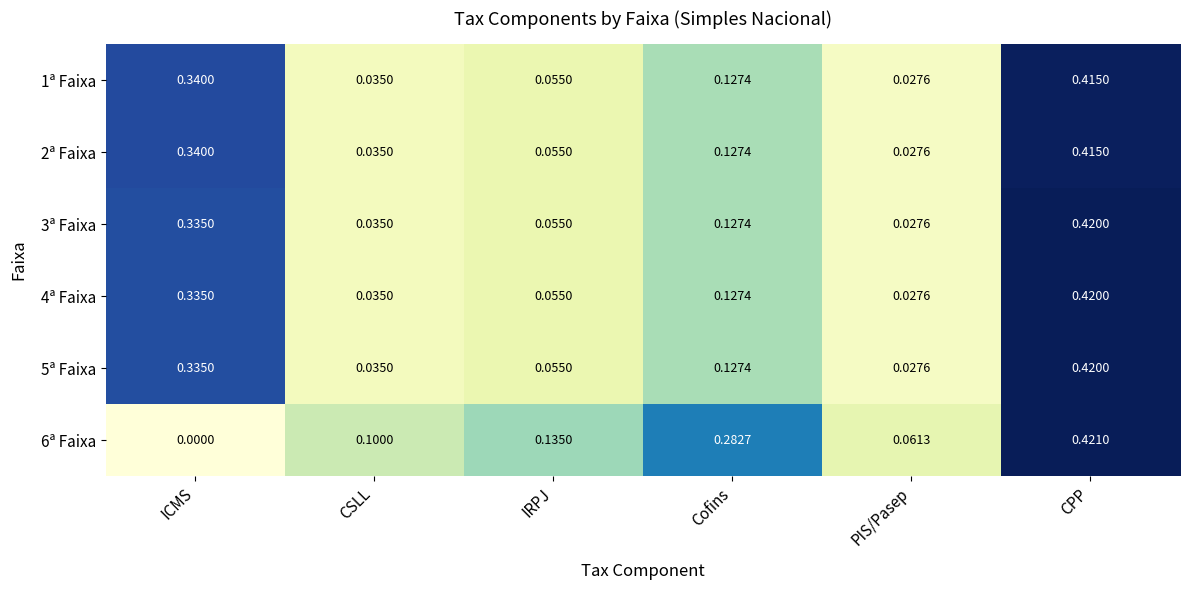

At which label is 6ª Faixa closest to 0?

ICMS